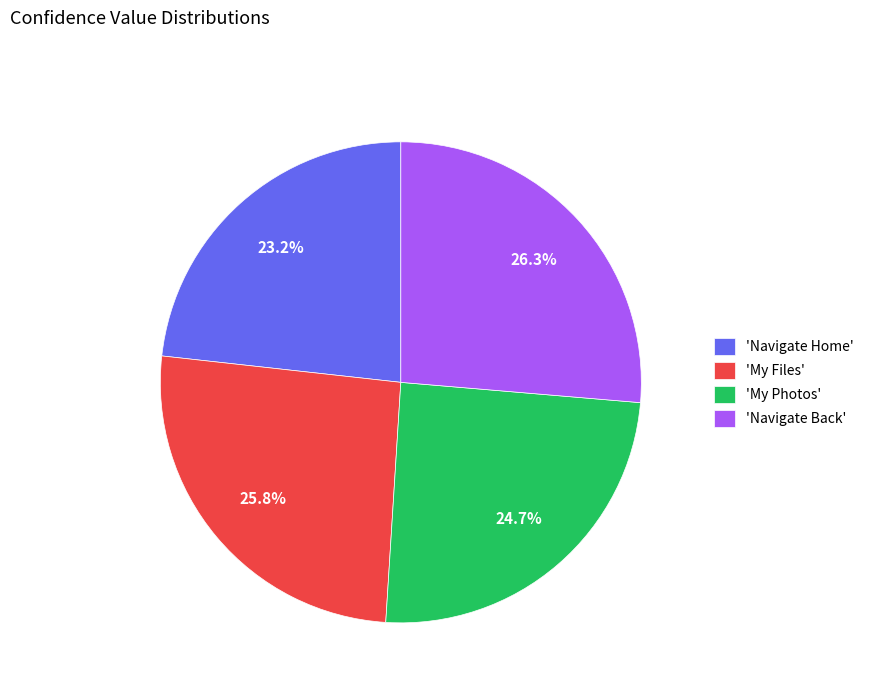

Rank the categories by value from lowest to highest.

'Navigate Home', 'My Photos', 'My Files', 'Navigate Back'